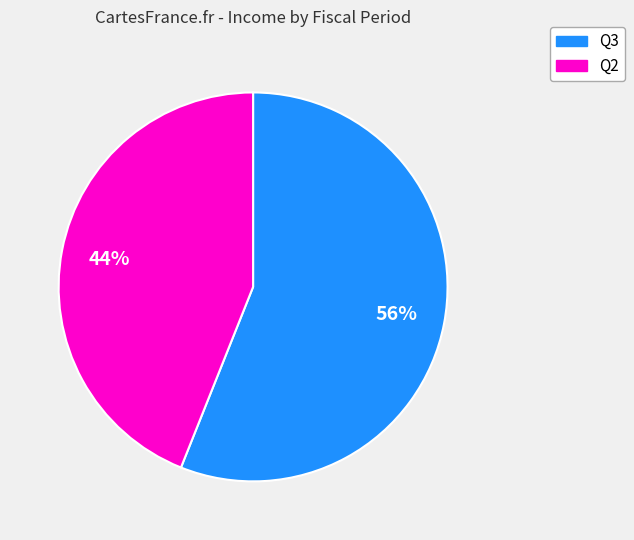

To the nearest percent, what percentage of the pie is Q2?

44%